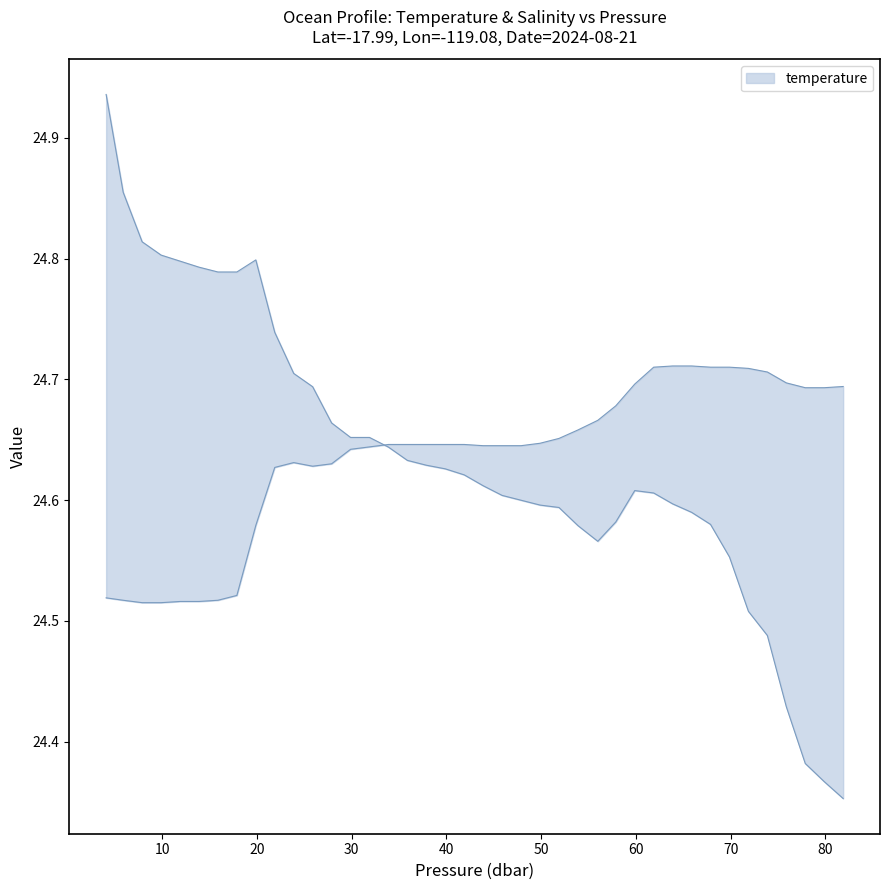

Count the number of categories in the chart.

40